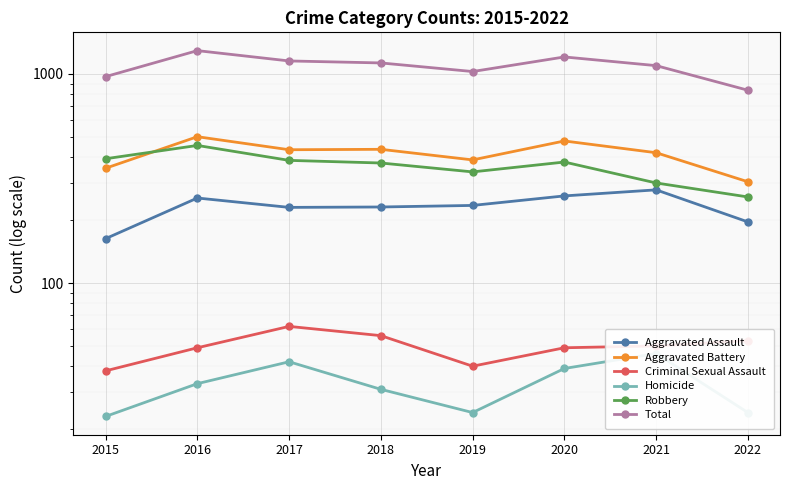

True or false: Homicide has more than 2 points higher than both neighbors.

False